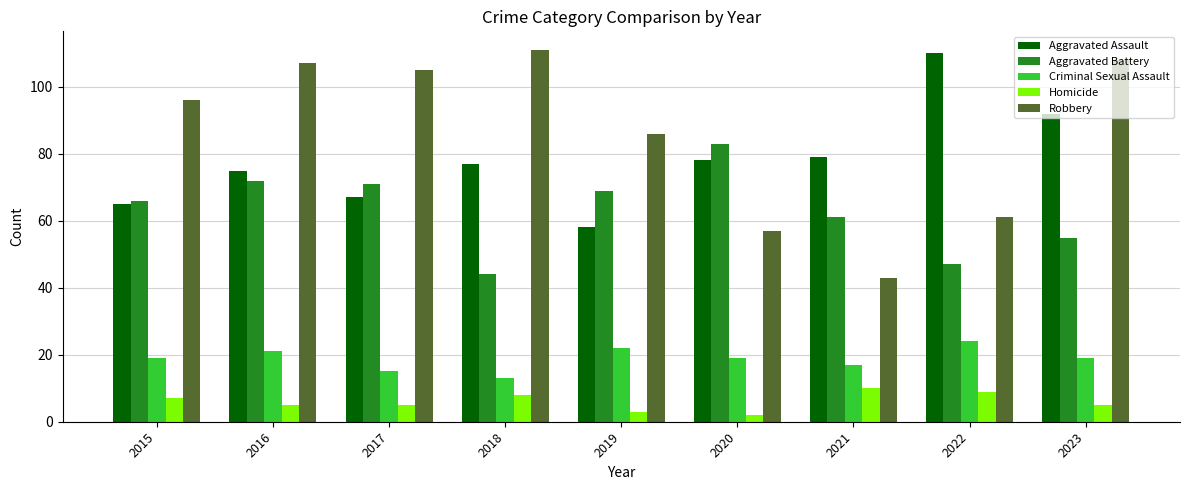

What is the sum of the Homicide values at 2018 and 2019?

11